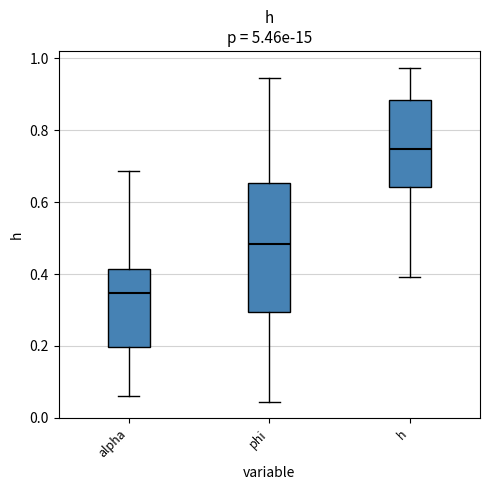

Reading left to right, transcribe this box plot: for each box, give where its median line is, the range the box spans, and where its two whiskers end, as read against the y-axis. The values are not printed on the chart, so give them approximately, as read against the axis.

alpha: median 0.34, box 0.20 to 0.42, whiskers 0.06 to 0.68
phi: median 0.48, box 0.30 to 0.66, whiskers 0.04 to 0.94
h: median 0.74, box 0.64 to 0.88, whiskers 0.40 to 0.98